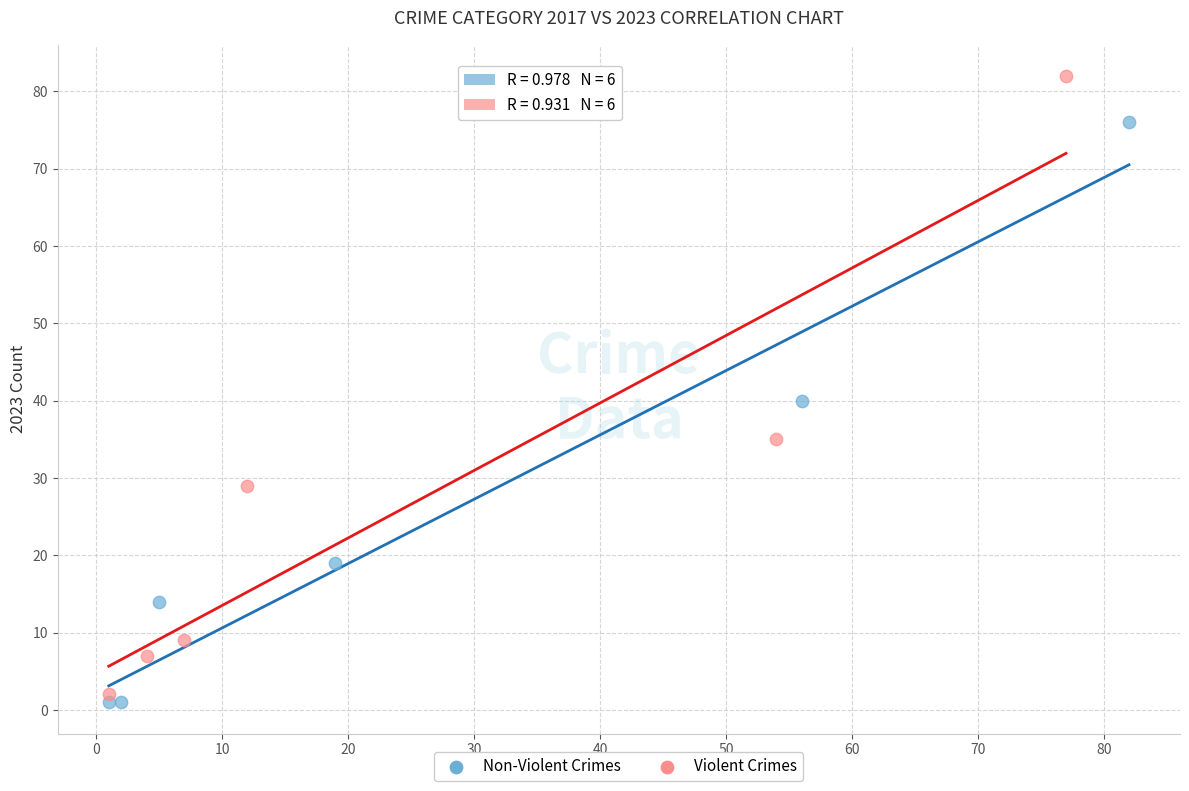

Which series contains the highest Y value?

Violent Crimes